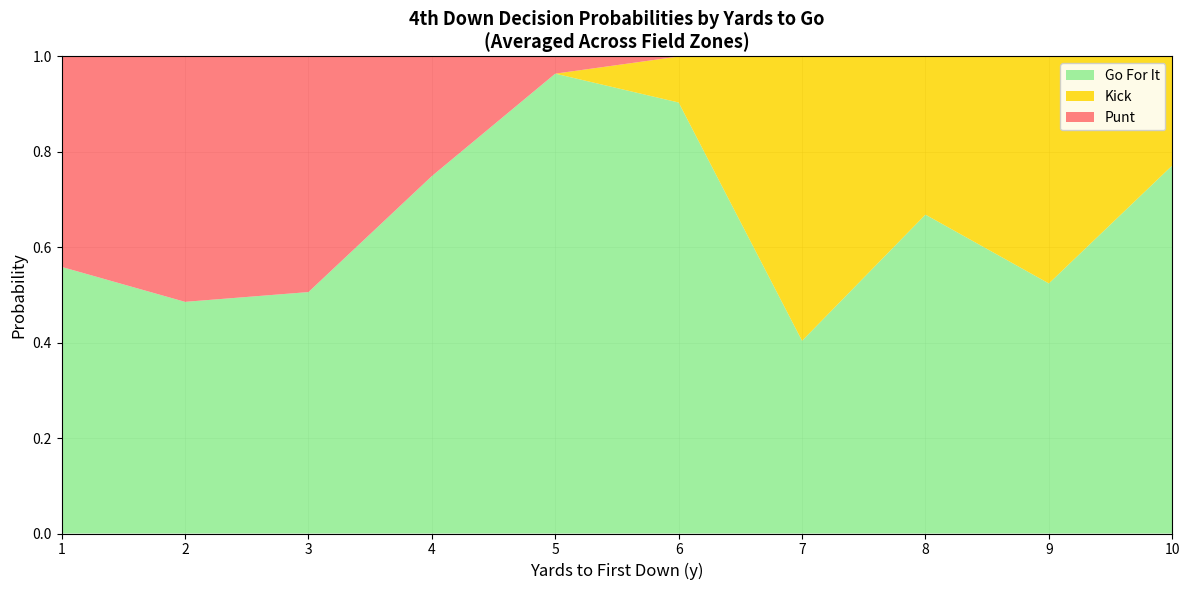

The Go For It series shows 0.1 at 2. True or false?

False